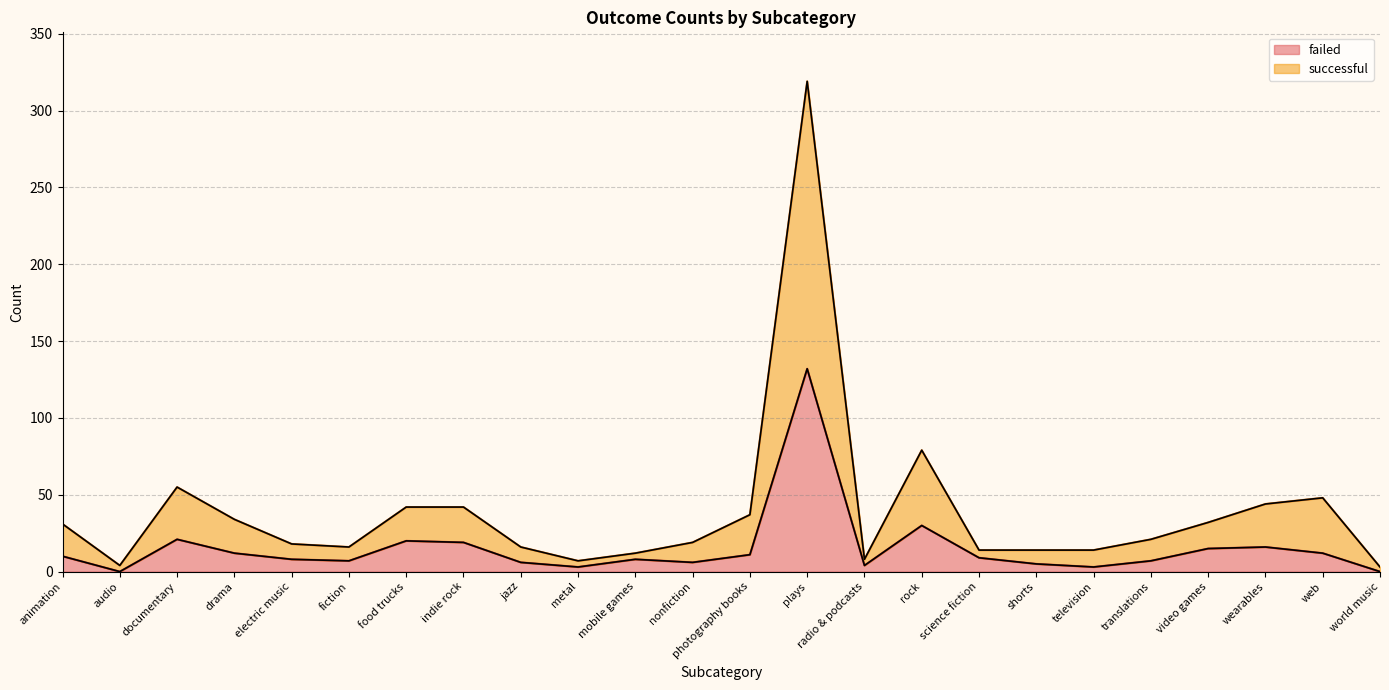

What is the total value across all series at radio & podcasts?

8